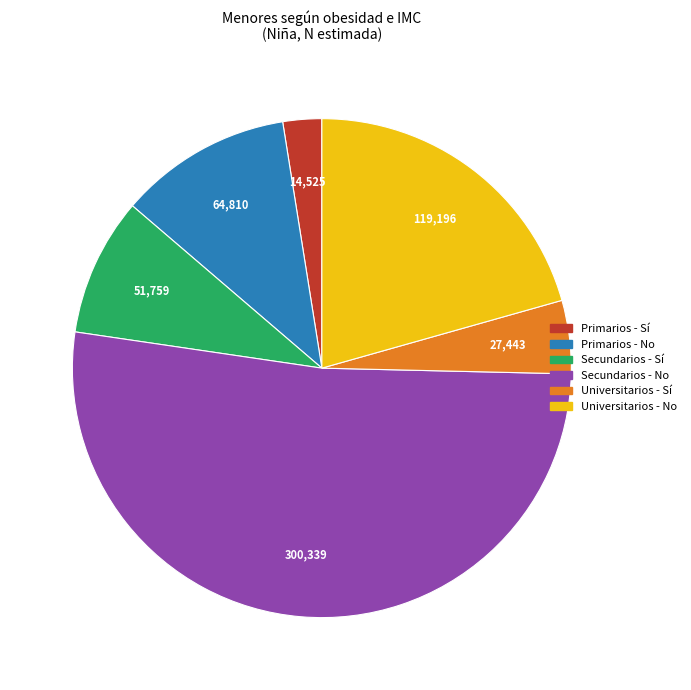

Does Secundarios - No represent more than half of the total?

Yes